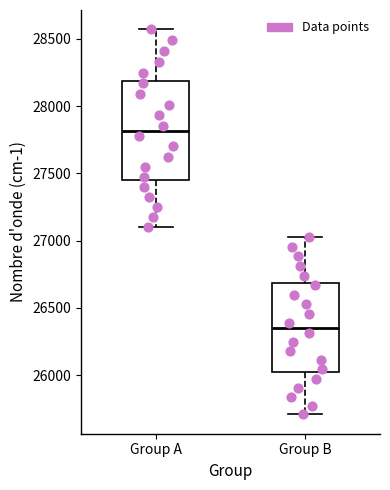

Which box has the highest median line?

Group A